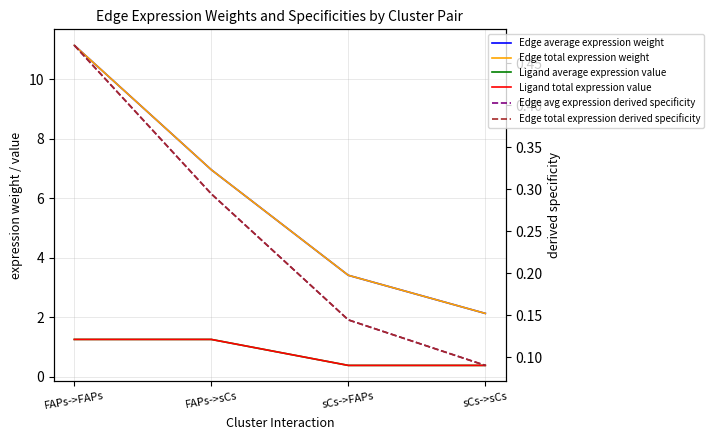

How many lines are shown in the chart?

6